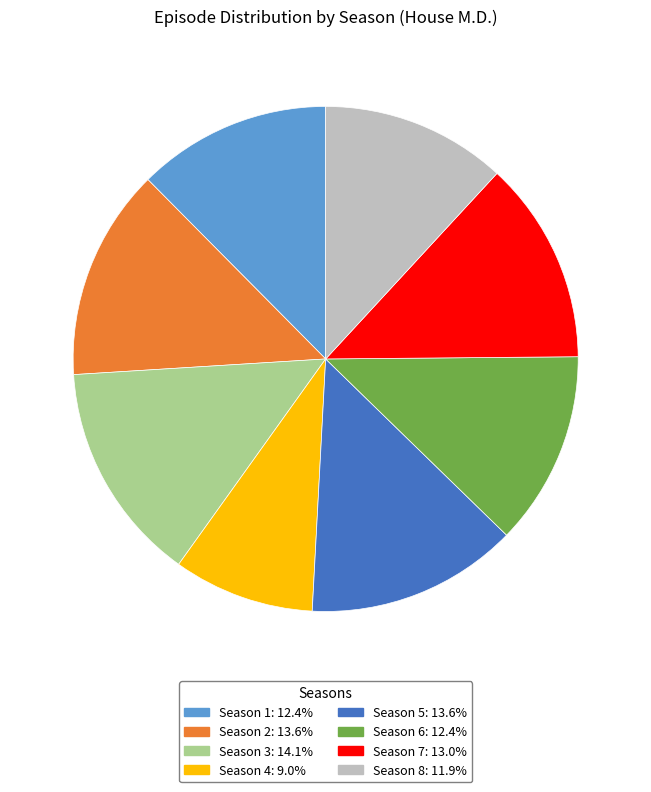

Combined, do Season 7 and Season 1 account for over 50%?

No